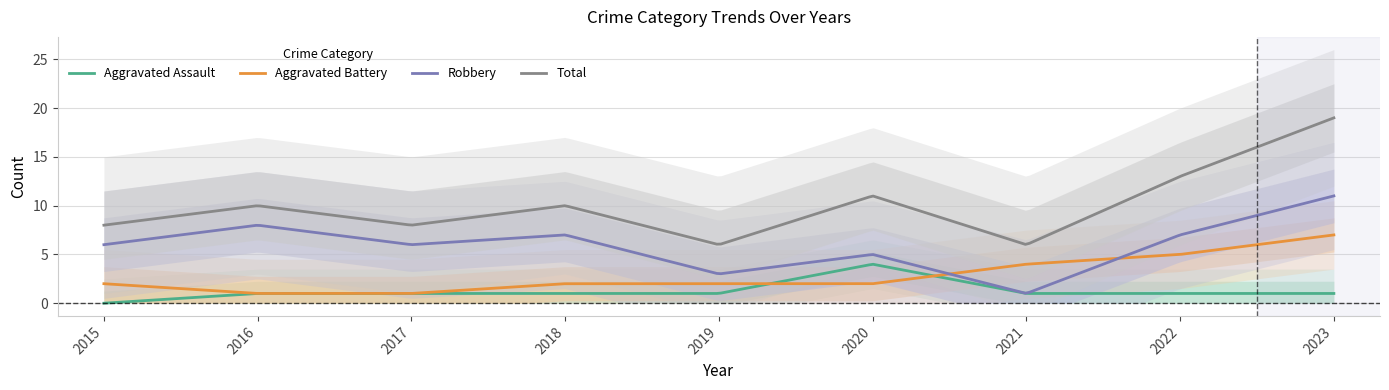

Is it true that Aggravated Assault equals 1 at 2018?

True